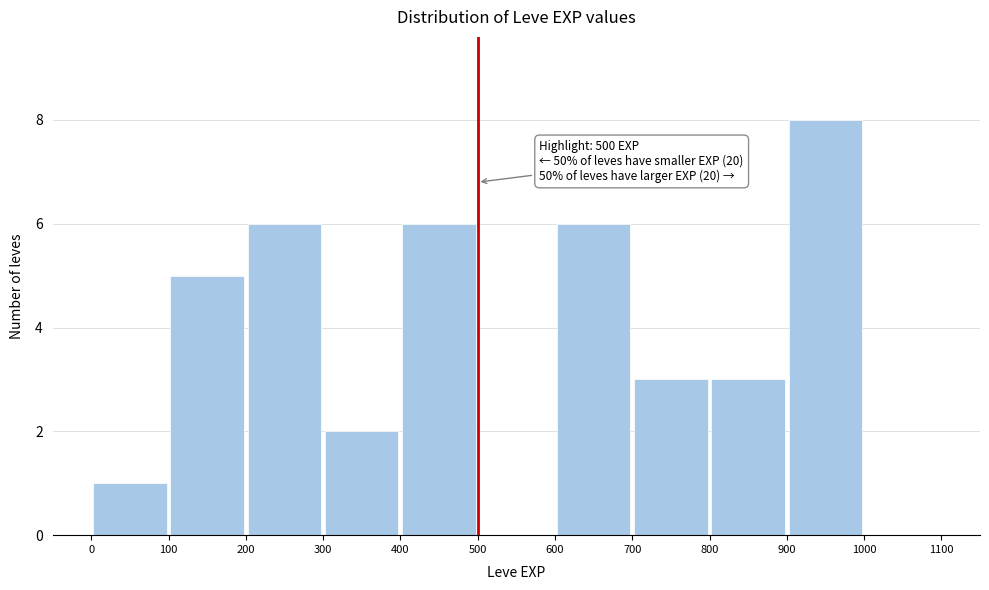

Over which range of the x-axis is the bar tallest?

900 to 1000